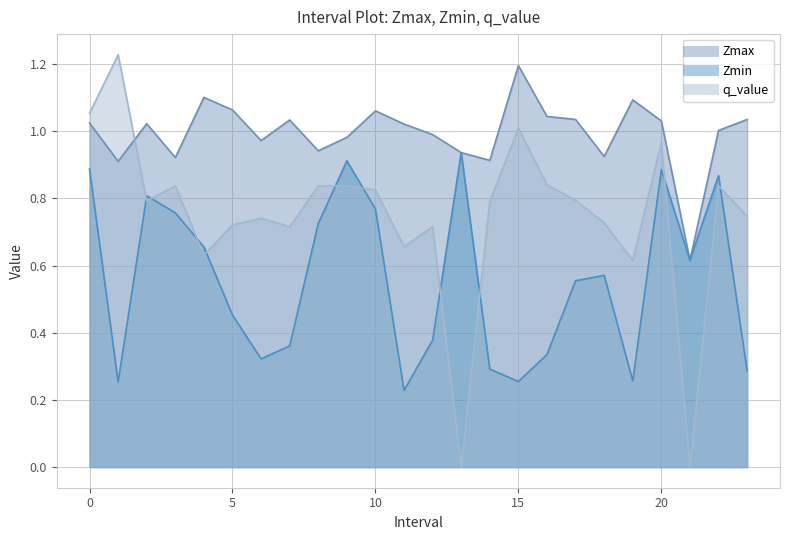

What is the label of the 8th point from the right?

16.0